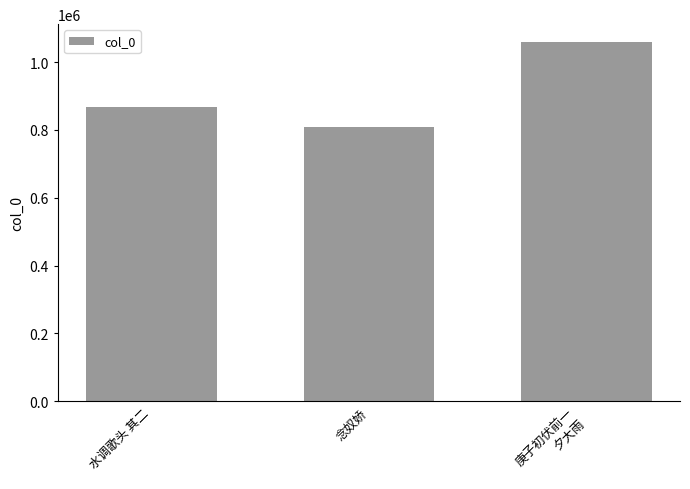

Does the chart contain any negative values?

No